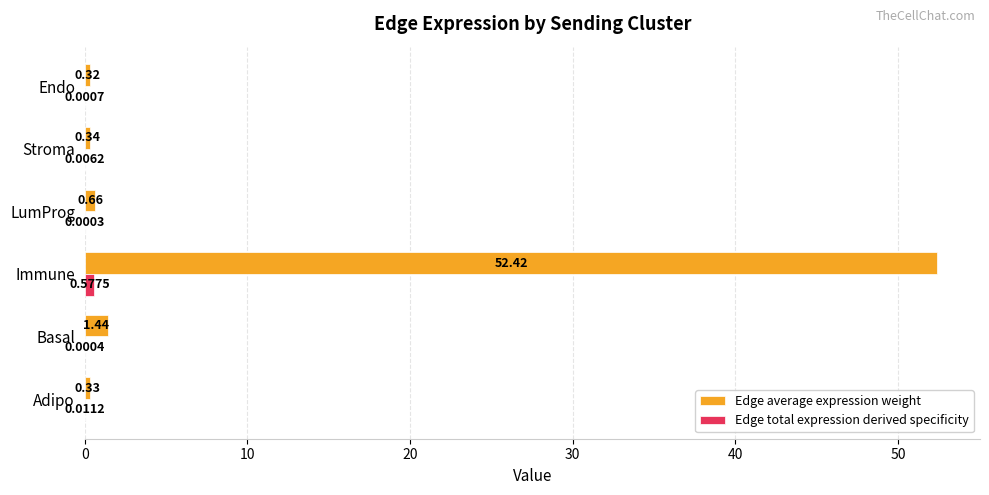

Which series changed the most between Basal and Stroma?

Edge average expression weight